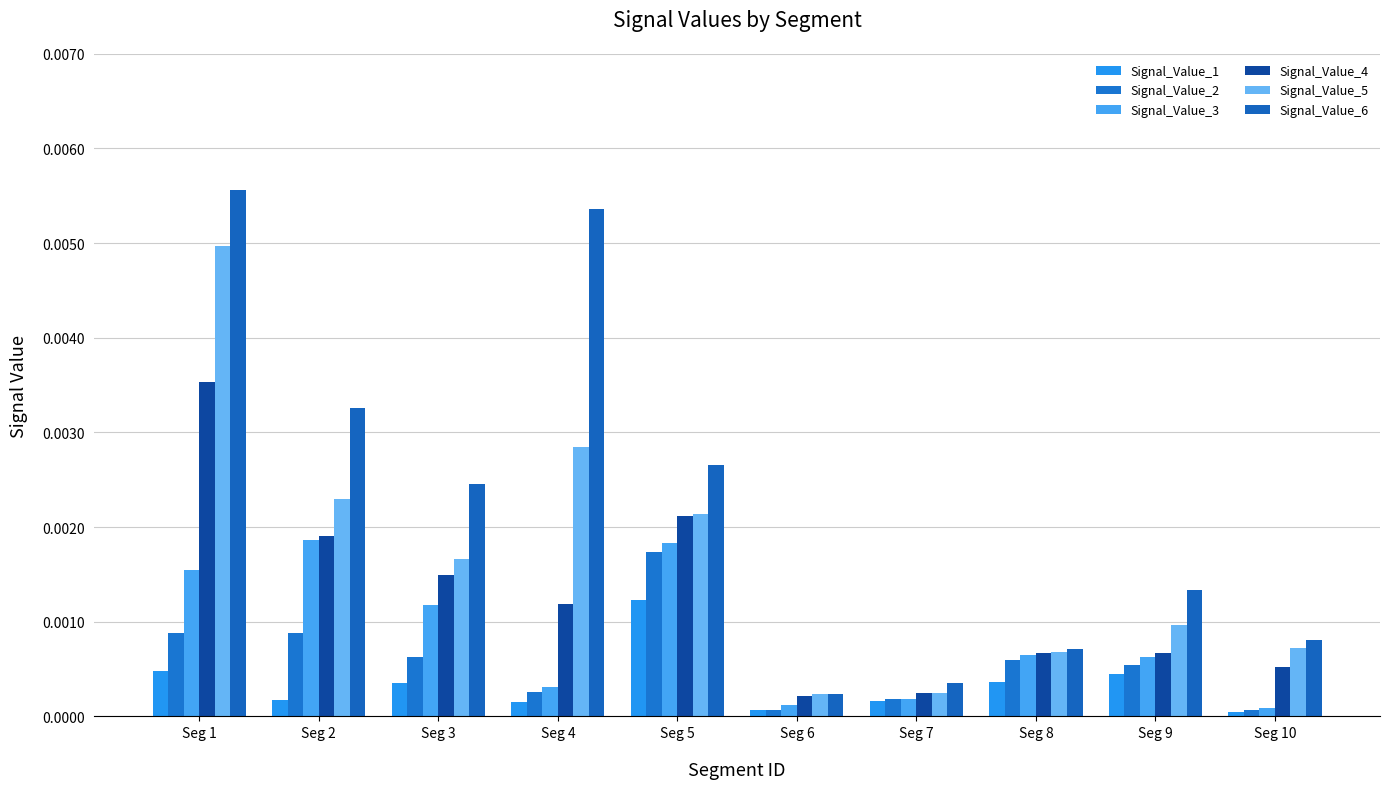

How many groups of bars are there?

10